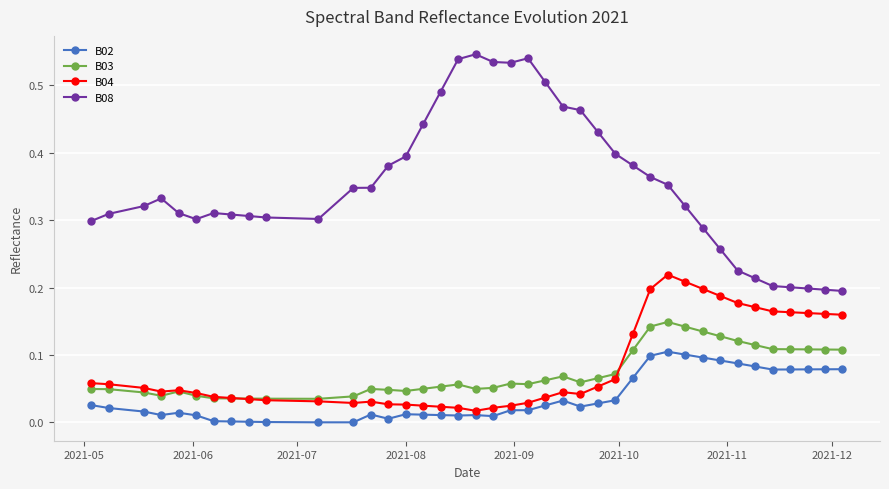

At how many categories does at least one series exceed 0?

40